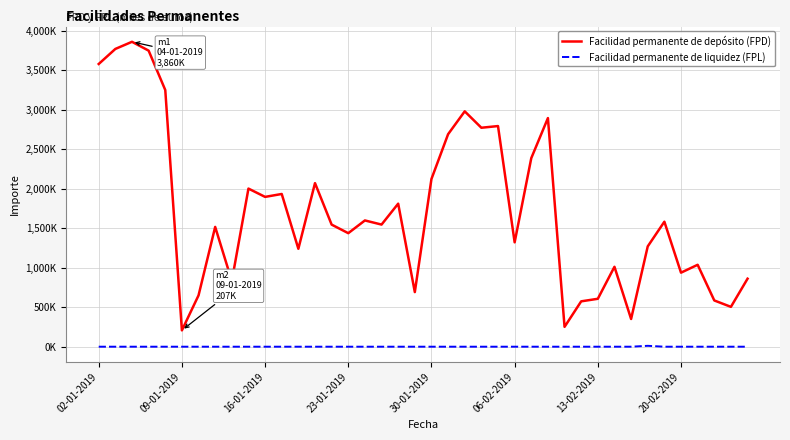

What are all the series names shown in the legend?

Facilidad permanente de depósito (FPD), Facilidad permanente de liquidez (FPL)